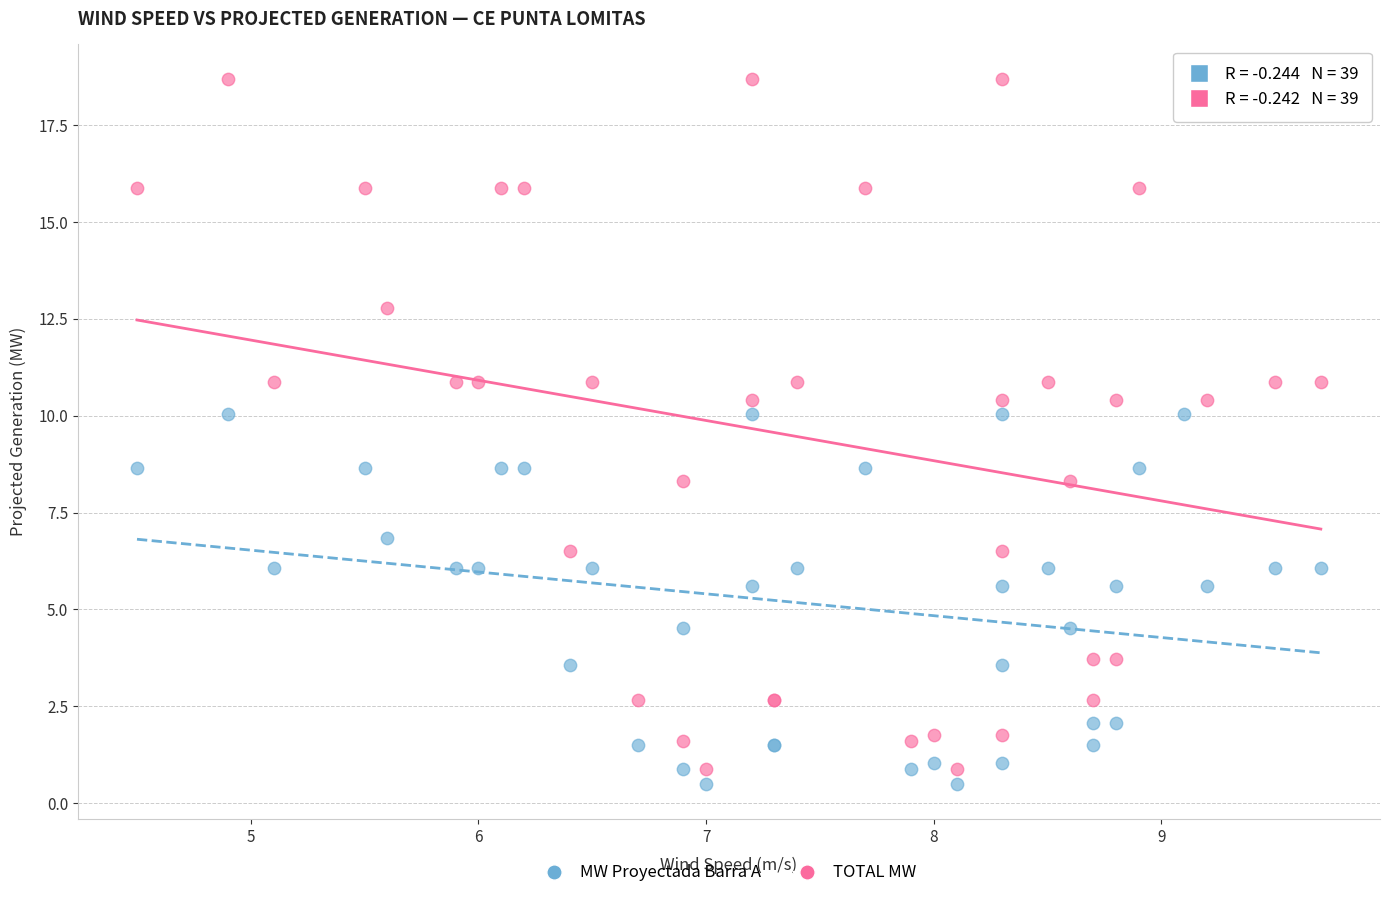

Which series contains the highest Y value?

TOTAL MW